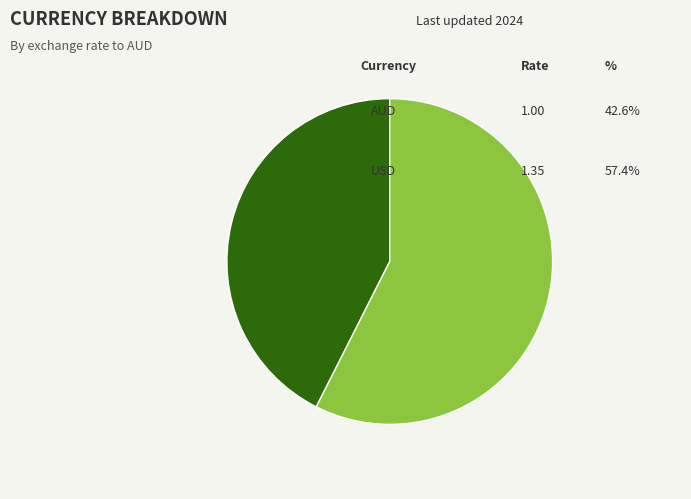

Is there any slice that represents more than half of the pie?

Yes